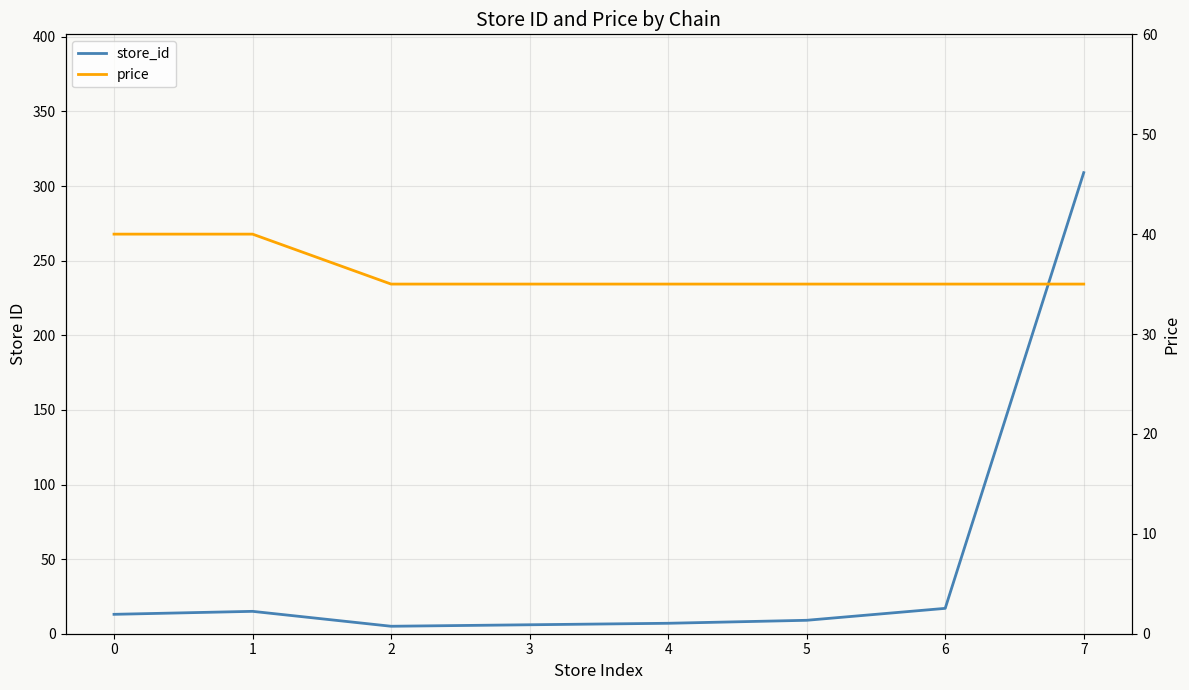

How many intersections are there between store_id and price?

1